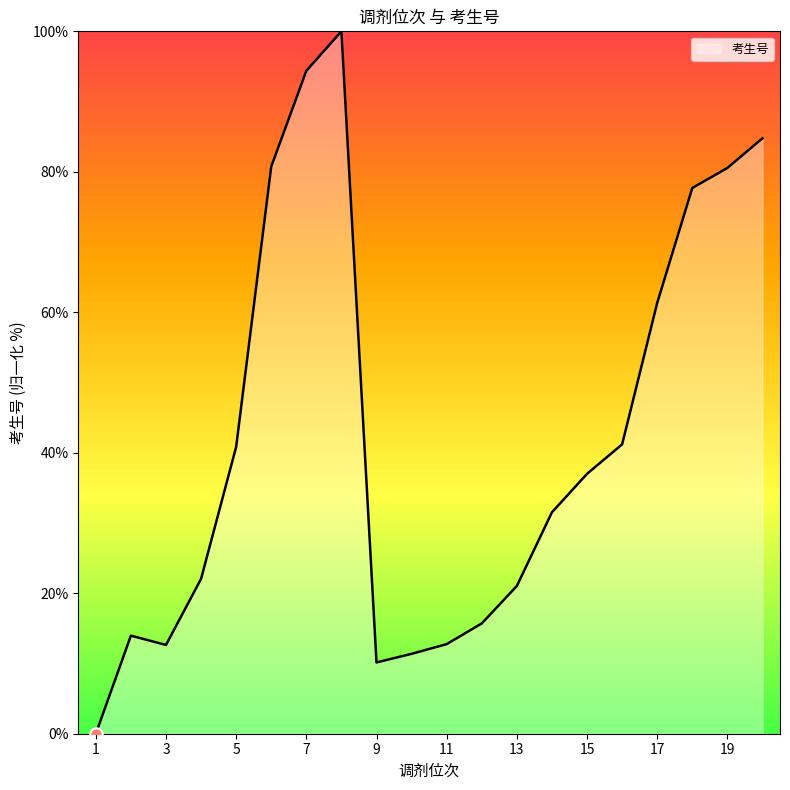

What is the difference between the maximum and minimum values?

100.0